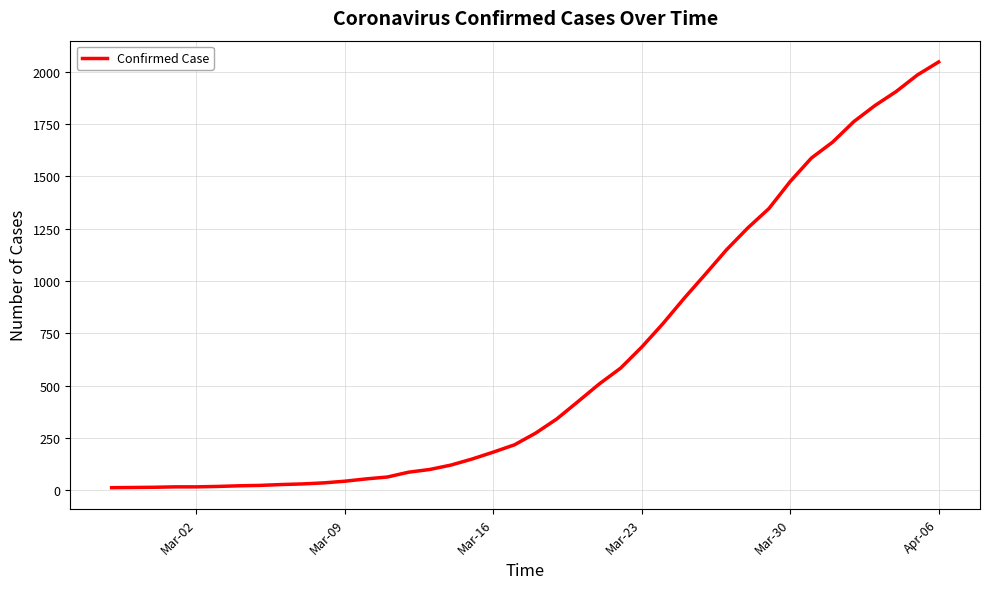

Does the chart have visible grid lines?

Yes